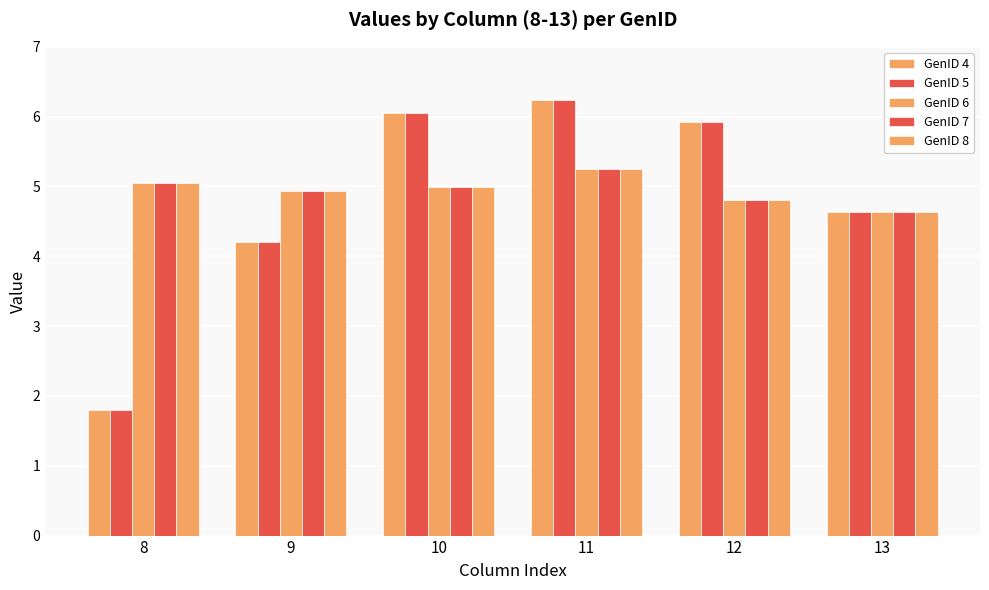

Reading left to right, transcribe all the data shown in this chart.

GenID 4: 1.8	4.2	6.1	6.2	5.9	4.6
GenID 5: 1.8	4.2	6.1	6.2	5.9	4.6
GenID 6: 5.1	4.9	5.0	5.3	4.8	4.6
GenID 7: 5.1	4.9	5.0	5.3	4.8	4.6
GenID 8: 5.1	4.9	5.0	5.3	4.8	4.6